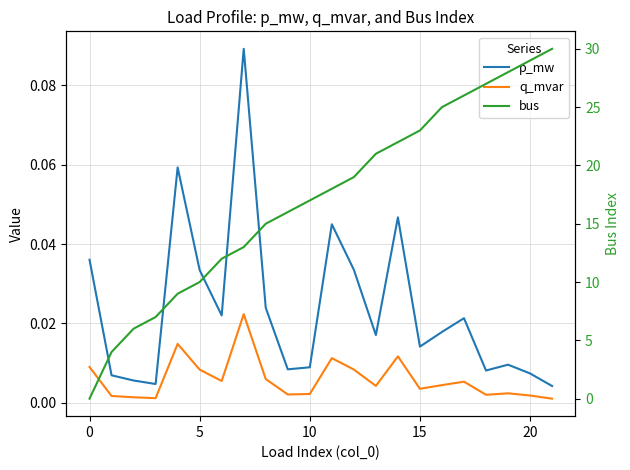

What is the maximum value shown in the chart?

30.0